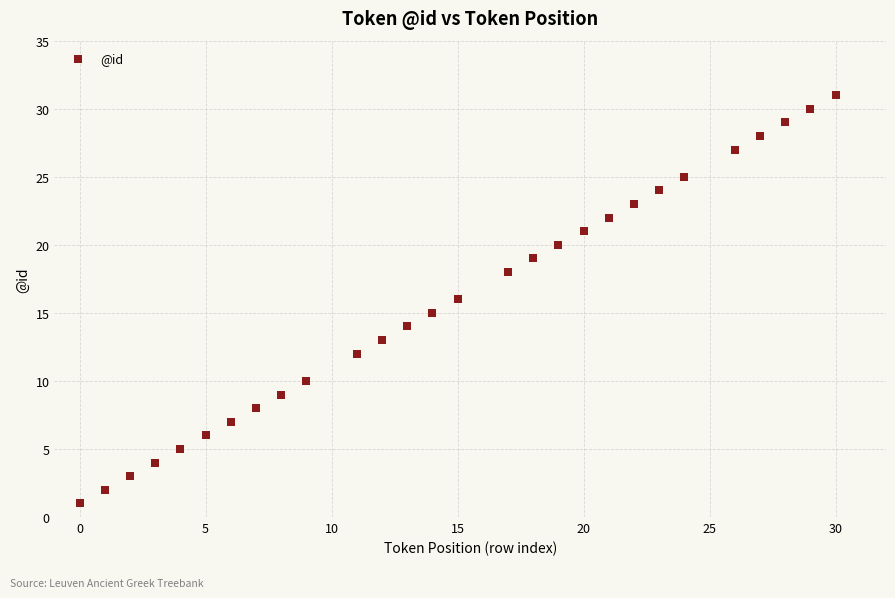

What is the range of X values (max minus min)?

30